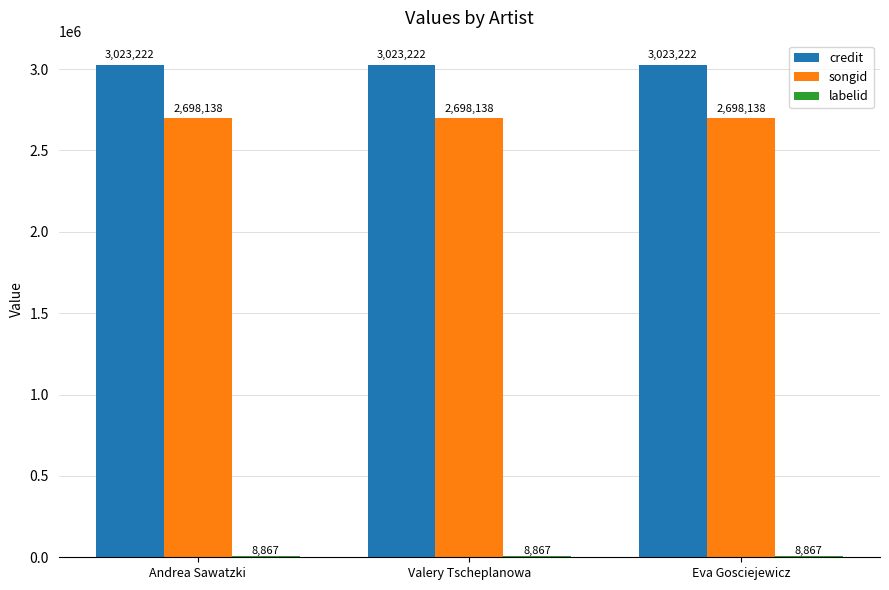

Which series has the largest total across all categories?

credit